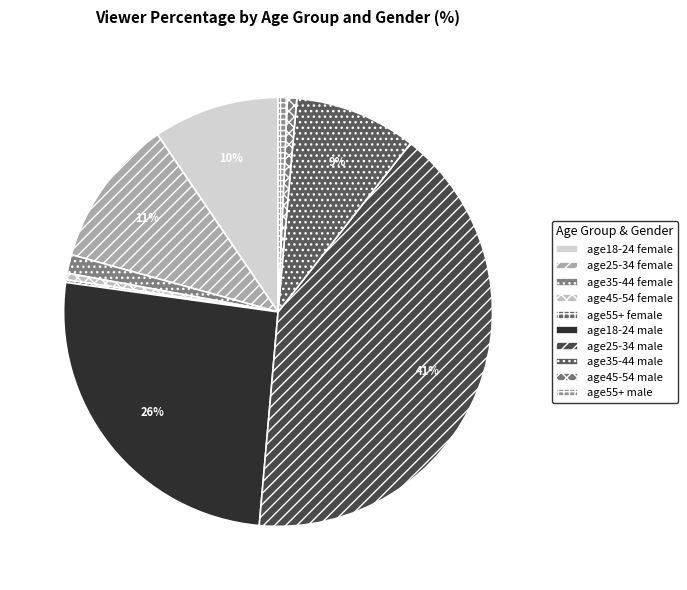

What percentage is the age25-34 female slice, to the nearest percent?

11%